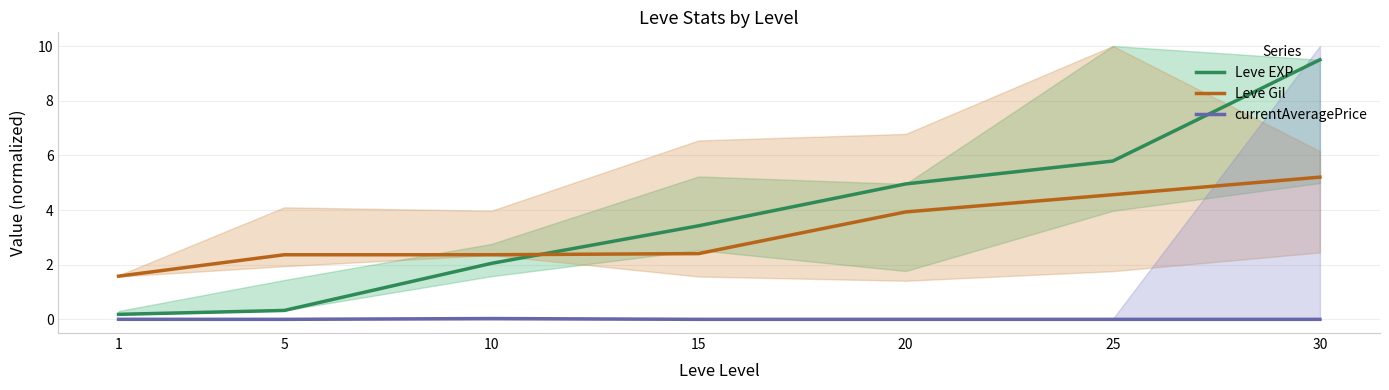

Reading right to left, list all the values displayed in this chart.

Leve EXP: 30=9.5	25=5.8	20=5.0	15=3.4	10=2.0	5=0.3	1=0.2
Leve Gil: 30=5.2	25=4.6	20=3.9	15=2.4	10=2.4	5=2.4	1=1.6
currentAveragePrice: 30=0.0	25=0.0	20=0.0	15=0.0	10=0.0	5=0.0	1=0.0